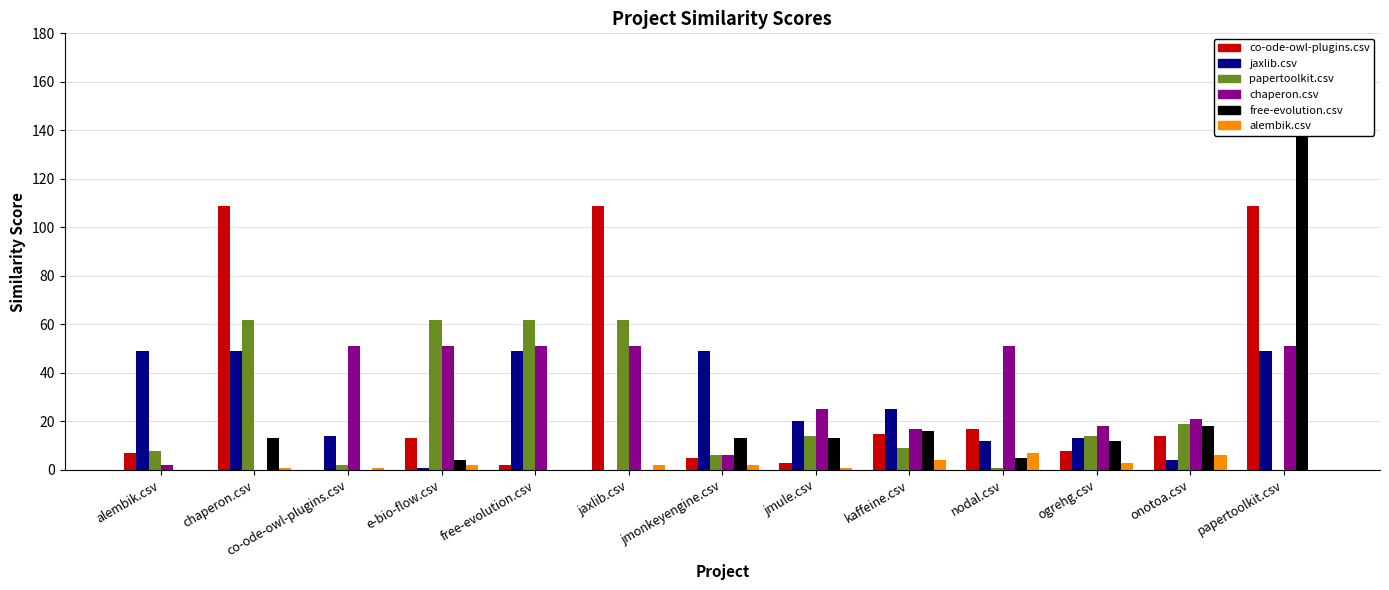

Reading left to right, list all the values displayed in this chart.

co-ode-owl-plugins.csv: alembik.csv=7	chaperon.csv=109	co-ode-owl-plugins.csv=0	e-bio-flow.csv=13	free-evolution.csv=2	jaxlib.csv=109	jmonkeyengine.csv=5	jmule.csv=3	kaffeine.csv=15	nodal.csv=17	ogrehg.csv=8	onotoa.csv=14	papertoolkit.csv=109
jaxlib.csv: alembik.csv=49	chaperon.csv=49	co-ode-owl-plugins.csv=14	e-bio-flow.csv=1	free-evolution.csv=49	jaxlib.csv=0	jmonkeyengine.csv=49	jmule.csv=20	kaffeine.csv=25	nodal.csv=12	ogrehg.csv=13	onotoa.csv=4	papertoolkit.csv=49
papertoolkit.csv: alembik.csv=8	chaperon.csv=62	co-ode-owl-plugins.csv=2	e-bio-flow.csv=62	free-evolution.csv=62	jaxlib.csv=62	jmonkeyengine.csv=6	jmule.csv=14	kaffeine.csv=9	nodal.csv=1	ogrehg.csv=14	onotoa.csv=19	papertoolkit.csv=0
chaperon.csv: alembik.csv=2	chaperon.csv=0	co-ode-owl-plugins.csv=51	e-bio-flow.csv=51	free-evolution.csv=51	jaxlib.csv=51	jmonkeyengine.csv=6	jmule.csv=25	kaffeine.csv=17	nodal.csv=51	ogrehg.csv=18	onotoa.csv=21	papertoolkit.csv=51
free-evolution.csv: alembik.csv=0	chaperon.csv=13	co-ode-owl-plugins.csv=0	e-bio-flow.csv=4	free-evolution.csv=0	jaxlib.csv=0	jmonkeyengine.csv=13	jmule.csv=13	kaffeine.csv=16	nodal.csv=5	ogrehg.csv=12	onotoa.csv=18	papertoolkit.csv=139
alembik.csv: alembik.csv=0	chaperon.csv=1	co-ode-owl-plugins.csv=1	e-bio-flow.csv=2	free-evolution.csv=0	jaxlib.csv=2	jmonkeyengine.csv=2	jmule.csv=1	kaffeine.csv=4	nodal.csv=7	ogrehg.csv=3	onotoa.csv=6	papertoolkit.csv=0